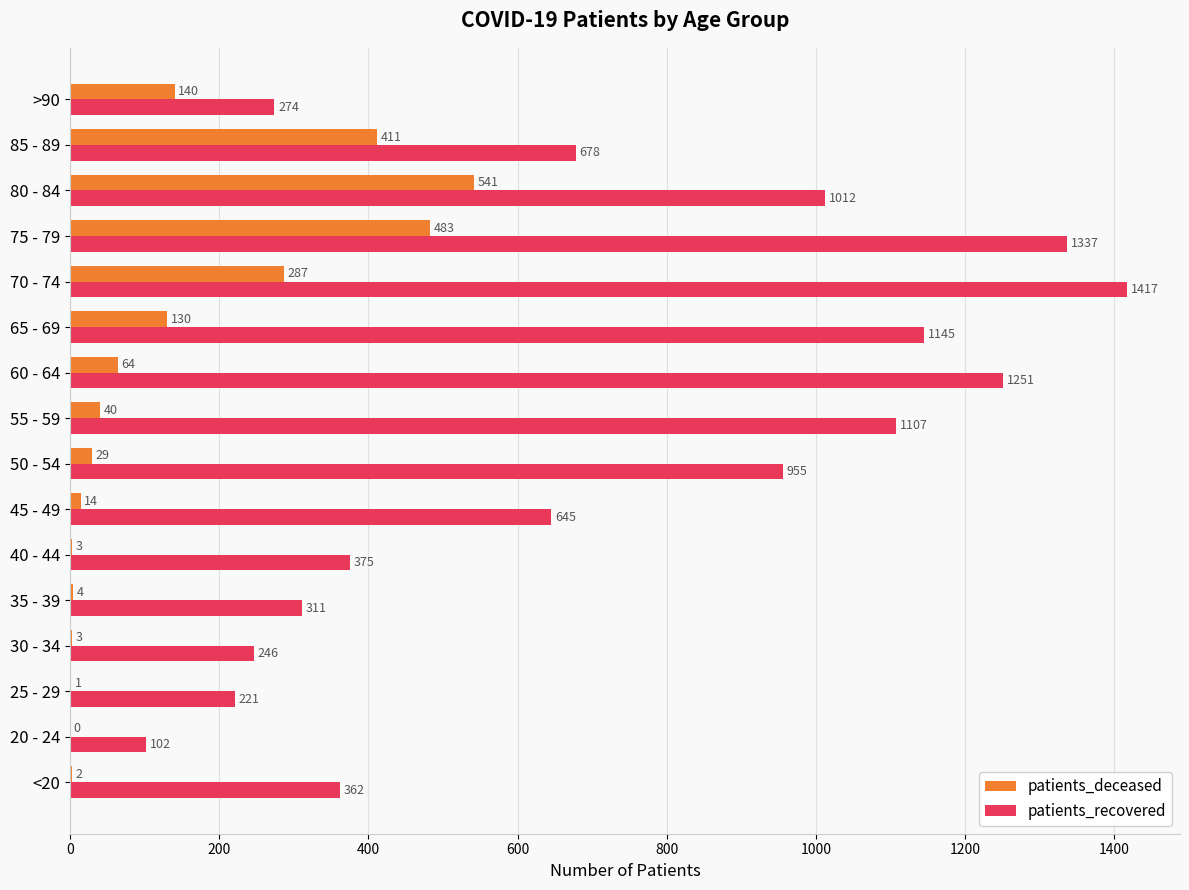

Is it true that patients_deceased equals 732 at 85 - 89?

False